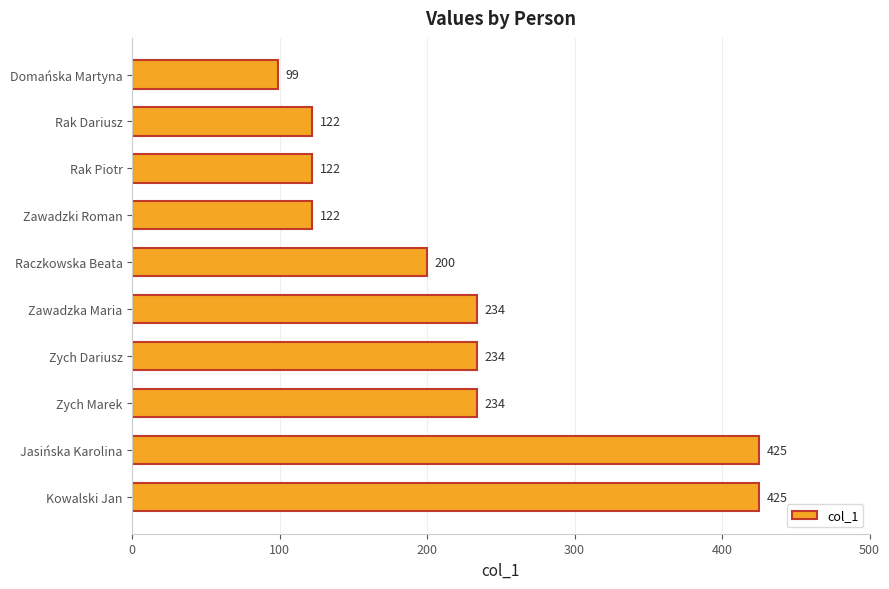

What is the difference between the maximum and minimum values?

326